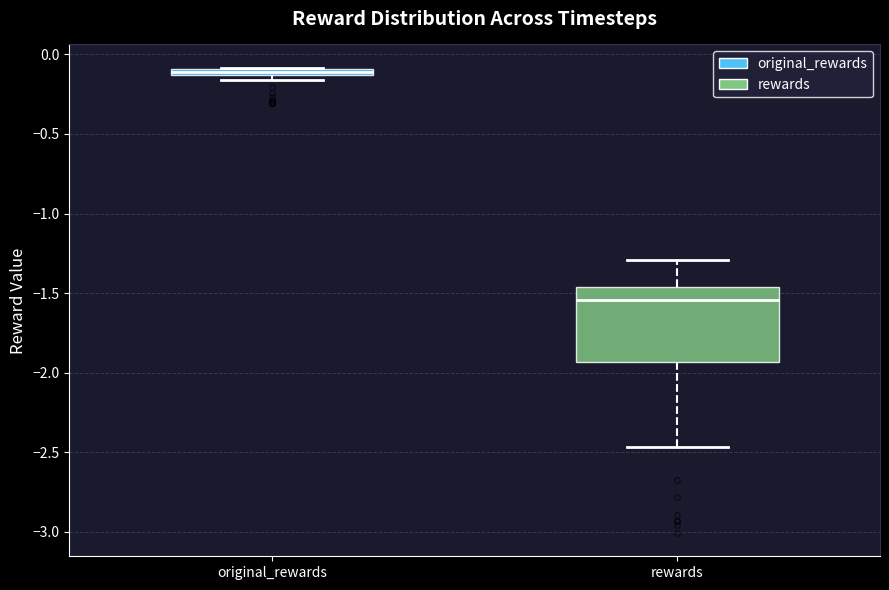

Comparing the boxes themselves (not the whiskers), which one is the tallest?

rewards